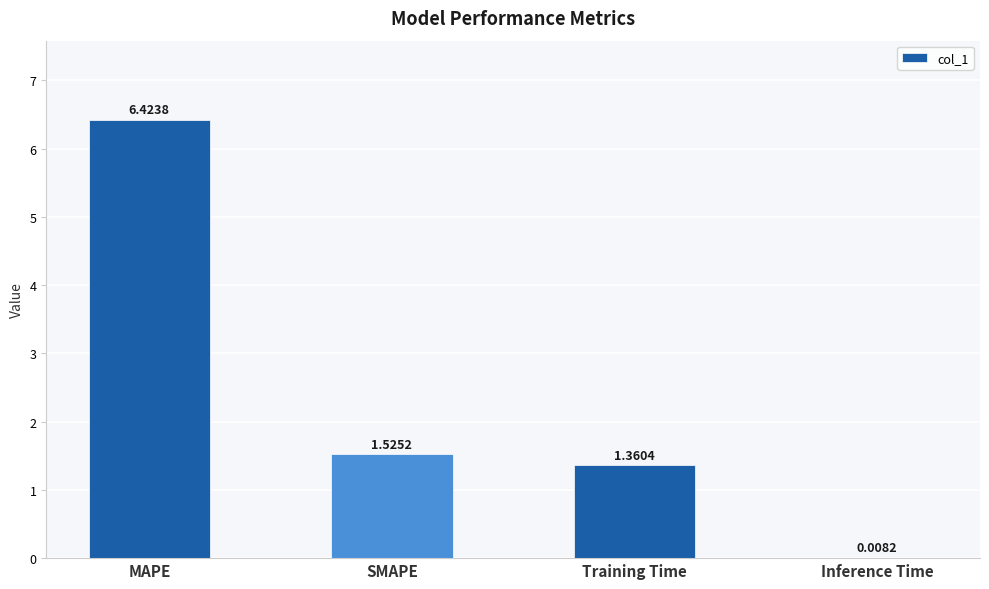

What is the sum of all values?

9.3